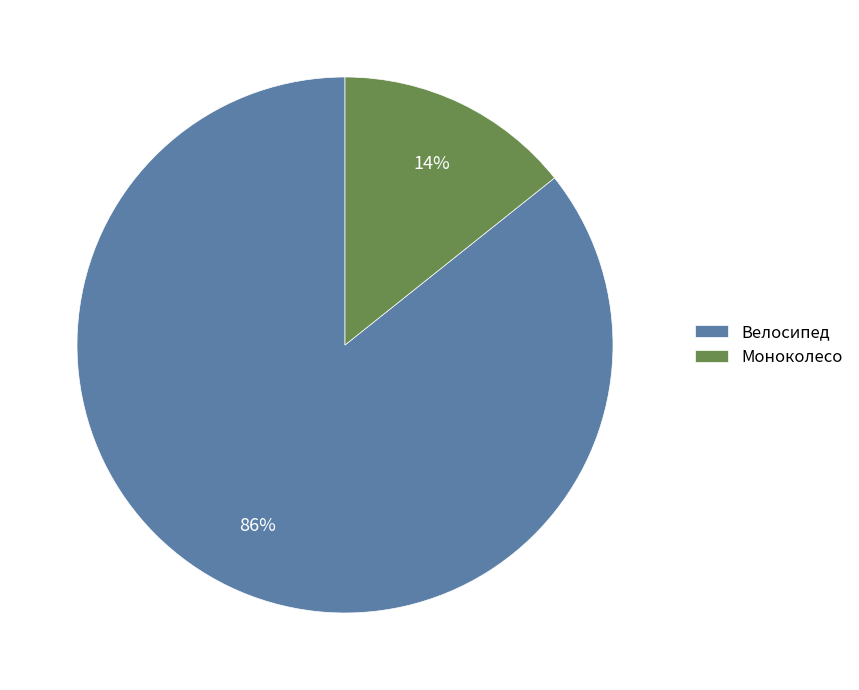

Is there a majority slice in this chart?

Yes